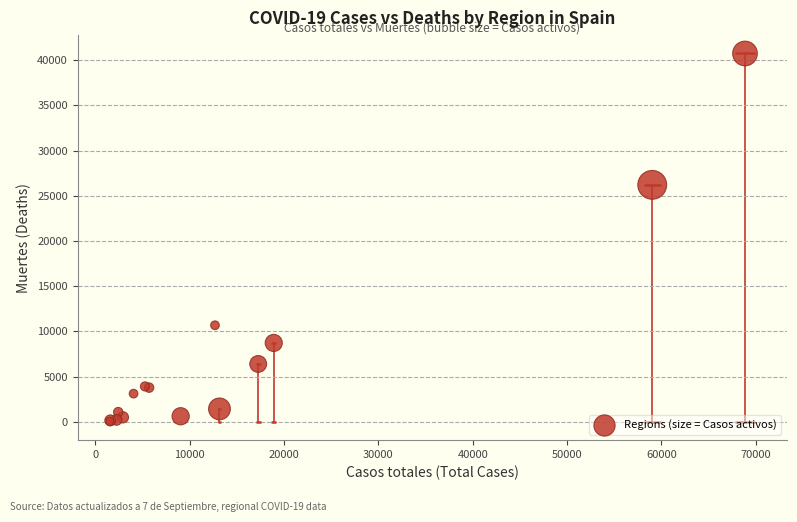

What Y value in the scatter plot is closest to 20383?

26203